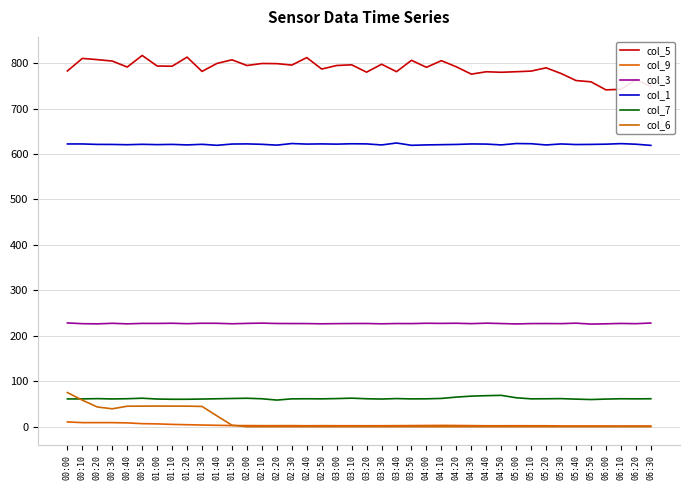

Reading left to right, transcribe all the data shown in this chart.

col_5: 782.7	810.3	807.6	804.5	791.3	816.8	793.6	793.1	813.1	781.7	799.3	807.2	794.7	799.1	798.8	795.6	812.1	786.9	794.7	796.2	780.0	797.5	781.1	806.1	790.7	805.3	791.8	775.7	780.9	779.8	781.0	782.4	789.6	777.1	761.6	758.8	741.1	742.3	763.5	748.9
col_9: 10.5	9.0	9.0	9.0	8.4	6.7	6.2	5.1	4.4	3.7	3.1	2.5	2.5	2.3	2.3	2.4	2.1	2.3	2.2	2.2	2.1	2.2	2.3	2.5	2.7	2.9	2.7	2.4	2.1	2.1	2.2	2.1	2.1	1.7	1.7	1.7	1.7	1.6	1.7	1.6
col_3: 228.3	226.7	226.3	227.5	226.3	227.3	227.2	227.6	226.7	227.6	227.5	226.5	227.3	227.9	227.1	227.0	226.9	226.4	226.8	227.0	227.1	226.4	227.0	226.9	227.6	227.3	227.6	226.8	227.8	227.0	226.1	226.9	227.0	226.8	227.8	225.8	226.4	227.2	226.7	228.1
col_1: 622.1	622.1	621.1	621.0	620.4	621.3	620.6	621.1	620.0	621.3	619.1	621.9	622.2	621.3	619.5	623.0	621.8	622.2	621.7	622.5	622.2	619.9	624.2	619.1	620.0	620.5	621.0	622.1	621.8	620.0	623.0	622.6	619.9	622.1	620.8	621.1	621.6	622.8	621.5	619.0
col_7: 61.1	61.2	61.8	61.1	61.6	62.7	60.9	60.4	60.4	60.9	61.5	62.1	62.6	61.5	58.6	61.3	61.5	61.3	61.9	62.8	61.5	60.9	61.9	61.2	61.4	62.2	65.2	67.3	68.3	69.0	63.7	61.3	61.5	61.8	60.7	59.8	60.8	61.5	61.3	61.5
col_6: 75.2	58.4	43.4	39.4	45.1	45.3	45.4	45.3	45.3	44.6	23.8	3.3	0.0	0.0	0.0	0.0	0.0	0.0	0.0	0.0	0.0	0.0	0.0	0.0	0.0	0.0	0.0	0.0	0.0	0.0	0.0	0.0	0.0	0.0	0.0	0.0	0.0	0.0	0.0	0.0